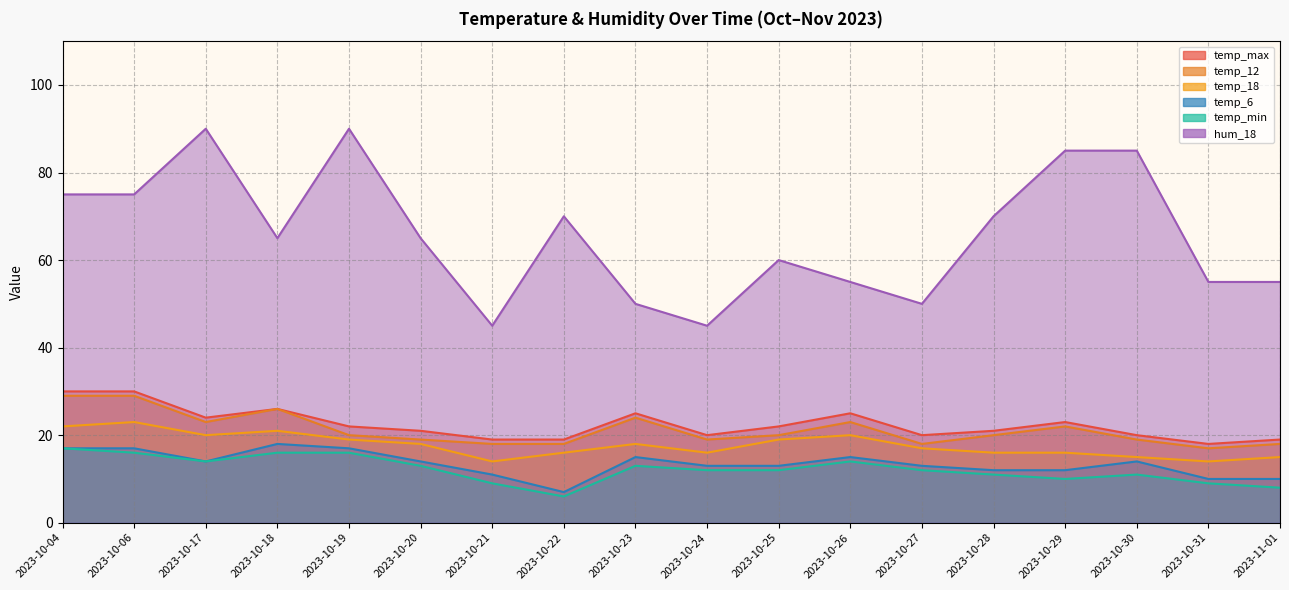

Which series has the widest spread of values?

hum_18